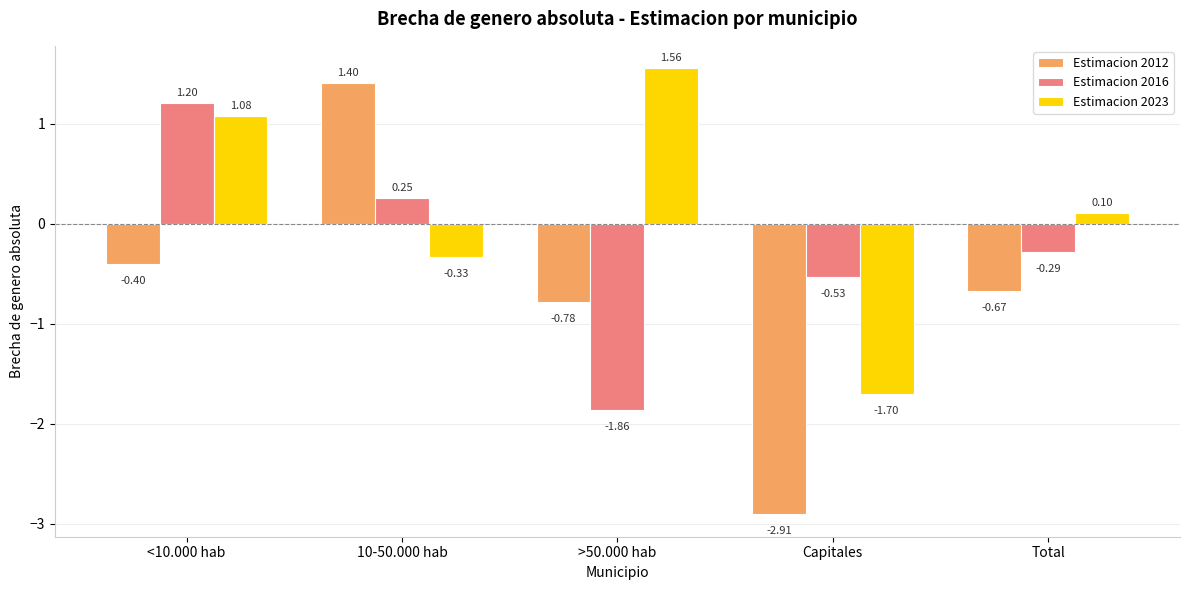

At which category is the sum across all series the highest?

<10.000 hab